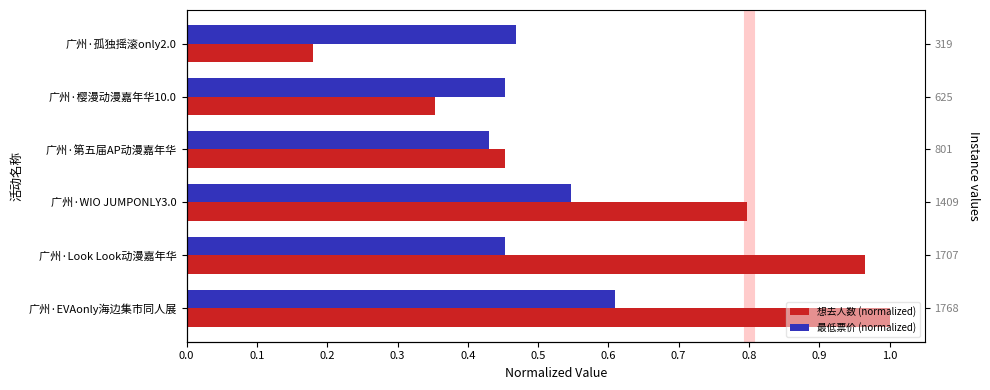

At how many categories does at least one series exceed 0?

6